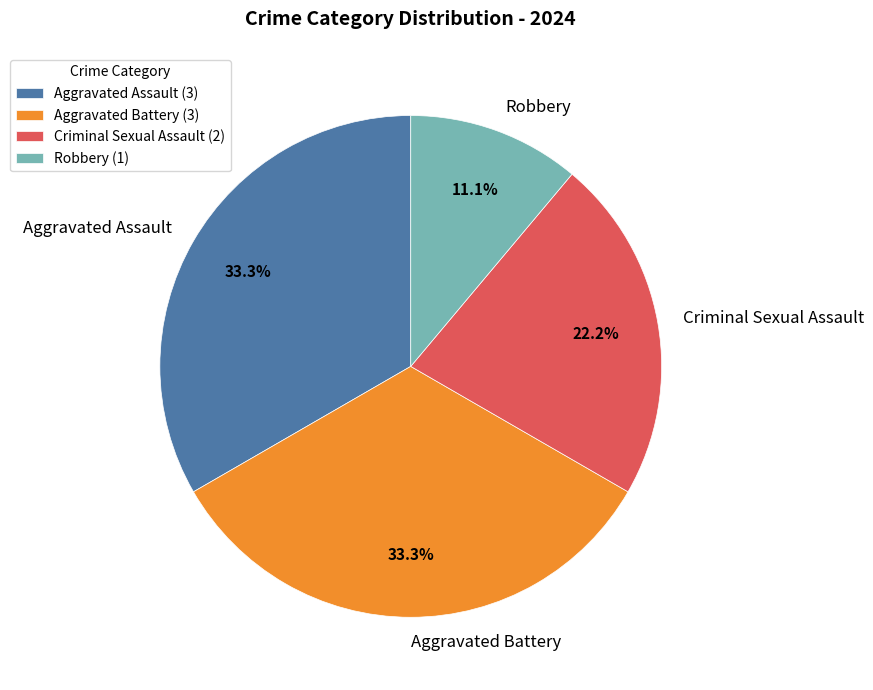

Count the number of slices in the pie.

4